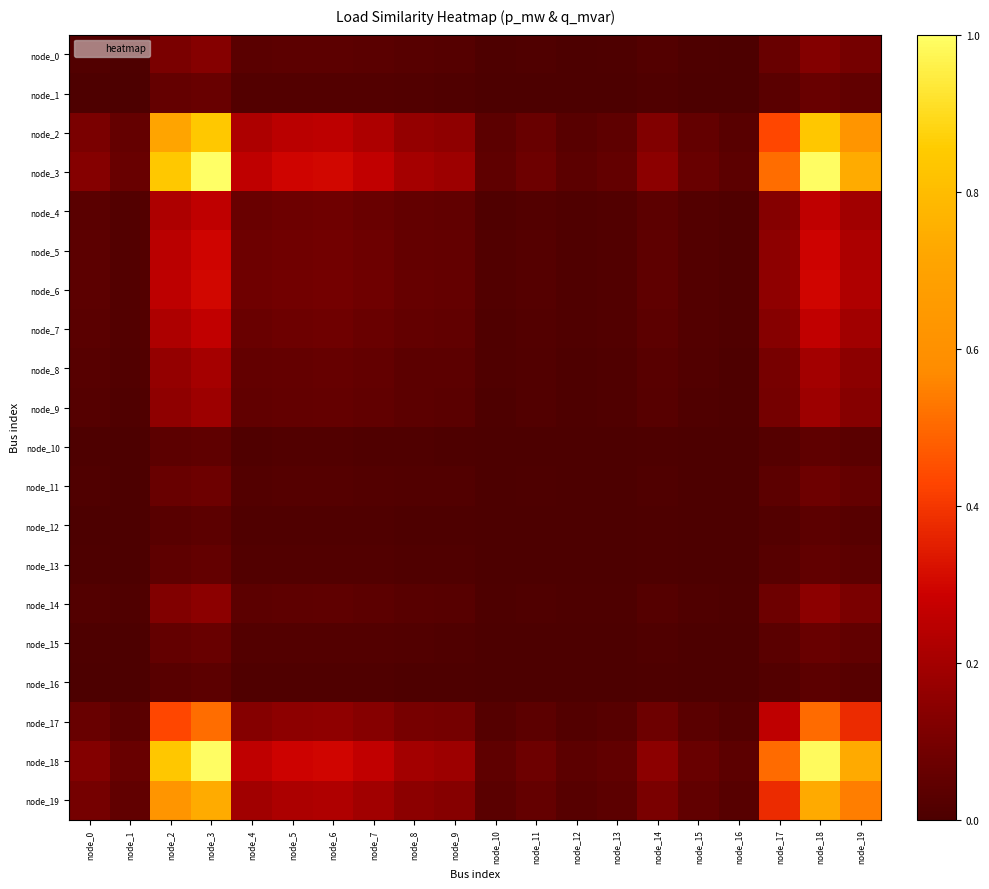

Reading right to left, extract all data points from this chart.

node_0: node_19=0.1	node_18=0.1	node_17=0.1	node_16=0.0	node_15=0.0	node_14=0.0	node_13=0.0	node_12=0.0	node_11=0.0	node_10=0.0	node_9=0.0	node_8=0.0	node_7=0.0	node_6=0.0	node_5=0.0	node_4=0.0	node_3=0.1	node_2=0.1	node_1=0.0	node_0=0.0
node_1: node_19=0.0	node_18=0.1	node_17=0.0	node_16=0.0	node_15=0.0	node_14=0.0	node_13=0.0	node_12=0.0	node_11=0.0	node_10=0.0	node_9=0.0	node_8=0.0	node_7=0.0	node_6=0.0	node_5=0.0	node_4=0.0	node_3=0.1	node_2=0.1	node_1=0.0	node_0=0.0
node_2: node_19=0.6	node_18=0.8	node_17=0.4	node_16=0.0	node_15=0.1	node_14=0.1	node_13=0.0	node_12=0.0	node_11=0.1	node_10=0.0	node_9=0.2	node_8=0.2	node_7=0.2	node_6=0.3	node_5=0.2	node_4=0.2	node_3=0.8	node_2=0.7	node_1=0.1	node_0=0.1
node_3: node_19=0.7	node_18=1.0	node_17=0.5	node_16=0.0	node_15=0.1	node_14=0.1	node_13=0.1	node_12=0.0	node_11=0.1	node_10=0.0	node_9=0.2	node_8=0.2	node_7=0.3	node_6=0.3	node_5=0.3	node_4=0.3	node_3=1.0	node_2=0.8	node_1=0.1	node_0=0.1
node_4: node_19=0.2	node_18=0.3	node_17=0.1	node_16=0.0	node_15=0.0	node_14=0.0	node_13=0.0	node_12=0.0	node_11=0.0	node_10=0.0	node_9=0.0	node_8=0.1	node_7=0.1	node_6=0.1	node_5=0.1	node_4=0.1	node_3=0.3	node_2=0.2	node_1=0.0	node_0=0.0
node_5: node_19=0.2	node_18=0.3	node_17=0.1	node_16=0.0	node_15=0.0	node_14=0.0	node_13=0.0	node_12=0.0	node_11=0.0	node_10=0.0	node_9=0.1	node_8=0.1	node_7=0.1	node_6=0.1	node_5=0.1	node_4=0.1	node_3=0.3	node_2=0.2	node_1=0.0	node_0=0.0
node_6: node_19=0.2	node_18=0.3	node_17=0.2	node_16=0.0	node_15=0.0	node_14=0.0	node_13=0.0	node_12=0.0	node_11=0.0	node_10=0.0	node_9=0.1	node_8=0.1	node_7=0.1	node_6=0.1	node_5=0.1	node_4=0.1	node_3=0.3	node_2=0.3	node_1=0.0	node_0=0.0
node_7: node_19=0.2	node_18=0.3	node_17=0.1	node_16=0.0	node_15=0.0	node_14=0.0	node_13=0.0	node_12=0.0	node_11=0.0	node_10=0.0	node_9=0.0	node_8=0.1	node_7=0.1	node_6=0.1	node_5=0.1	node_4=0.1	node_3=0.3	node_2=0.2	node_1=0.0	node_0=0.0
node_8: node_19=0.1	node_18=0.2	node_17=0.1	node_16=0.0	node_15=0.0	node_14=0.0	node_13=0.0	node_12=0.0	node_11=0.0	node_10=0.0	node_9=0.0	node_8=0.0	node_7=0.1	node_6=0.1	node_5=0.1	node_4=0.1	node_3=0.2	node_2=0.2	node_1=0.0	node_0=0.0
node_9: node_19=0.1	node_18=0.2	node_17=0.1	node_16=0.0	node_15=0.0	node_14=0.0	node_13=0.0	node_12=0.0	node_11=0.0	node_10=0.0	node_9=0.0	node_8=0.0	node_7=0.0	node_6=0.1	node_5=0.1	node_4=0.0	node_3=0.2	node_2=0.2	node_1=0.0	node_0=0.0
node_10: node_19=0.0	node_18=0.0	node_17=0.0	node_16=0.0	node_15=0.0	node_14=0.0	node_13=0.0	node_12=0.0	node_11=0.0	node_10=0.0	node_9=0.0	node_8=0.0	node_7=0.0	node_6=0.0	node_5=0.0	node_4=0.0	node_3=0.0	node_2=0.0	node_1=0.0	node_0=0.0
node_11: node_19=0.1	node_18=0.1	node_17=0.0	node_16=0.0	node_15=0.0	node_14=0.0	node_13=0.0	node_12=0.0	node_11=0.0	node_10=0.0	node_9=0.0	node_8=0.0	node_7=0.0	node_6=0.0	node_5=0.0	node_4=0.0	node_3=0.1	node_2=0.1	node_1=0.0	node_0=0.0
node_12: node_19=0.0	node_18=0.0	node_17=0.0	node_16=0.0	node_15=0.0	node_14=0.0	node_13=0.0	node_12=0.0	node_11=0.0	node_10=0.0	node_9=0.0	node_8=0.0	node_7=0.0	node_6=0.0	node_5=0.0	node_4=0.0	node_3=0.0	node_2=0.0	node_1=0.0	node_0=0.0
node_13: node_19=0.0	node_18=0.1	node_17=0.0	node_16=0.0	node_15=0.0	node_14=0.0	node_13=0.0	node_12=0.0	node_11=0.0	node_10=0.0	node_9=0.0	node_8=0.0	node_7=0.0	node_6=0.0	node_5=0.0	node_4=0.0	node_3=0.1	node_2=0.0	node_1=0.0	node_0=0.0
node_14: node_19=0.1	node_18=0.1	node_17=0.1	node_16=0.0	node_15=0.0	node_14=0.0	node_13=0.0	node_12=0.0	node_11=0.0	node_10=0.0	node_9=0.0	node_8=0.0	node_7=0.0	node_6=0.0	node_5=0.0	node_4=0.0	node_3=0.1	node_2=0.1	node_1=0.0	node_0=0.0
node_15: node_19=0.0	node_18=0.1	node_17=0.0	node_16=0.0	node_15=0.0	node_14=0.0	node_13=0.0	node_12=0.0	node_11=0.0	node_10=0.0	node_9=0.0	node_8=0.0	node_7=0.0	node_6=0.0	node_5=0.0	node_4=0.0	node_3=0.1	node_2=0.1	node_1=0.0	node_0=0.0
node_16: node_19=0.0	node_18=0.0	node_17=0.0	node_16=0.0	node_15=0.0	node_14=0.0	node_13=0.0	node_12=0.0	node_11=0.0	node_10=0.0	node_9=0.0	node_8=0.0	node_7=0.0	node_6=0.0	node_5=0.0	node_4=0.0	node_3=0.0	node_2=0.0	node_1=0.0	node_0=0.0
node_17: node_19=0.4	node_18=0.5	node_17=0.3	node_16=0.0	node_15=0.0	node_14=0.1	node_13=0.0	node_12=0.0	node_11=0.0	node_10=0.0	node_9=0.1	node_8=0.1	node_7=0.1	node_6=0.2	node_5=0.1	node_4=0.1	node_3=0.5	node_2=0.4	node_1=0.0	node_0=0.1
node_18: node_19=0.7	node_18=1.0	node_17=0.5	node_16=0.0	node_15=0.1	node_14=0.1	node_13=0.1	node_12=0.0	node_11=0.1	node_10=0.0	node_9=0.2	node_8=0.2	node_7=0.3	node_6=0.3	node_5=0.3	node_4=0.3	node_3=1.0	node_2=0.8	node_1=0.1	node_0=0.1
node_19: node_19=0.5	node_18=0.7	node_17=0.4	node_16=0.0	node_15=0.0	node_14=0.1	node_13=0.0	node_12=0.0	node_11=0.1	node_10=0.0	node_9=0.1	node_8=0.1	node_7=0.2	node_6=0.2	node_5=0.2	node_4=0.2	node_3=0.7	node_2=0.6	node_1=0.0	node_0=0.1